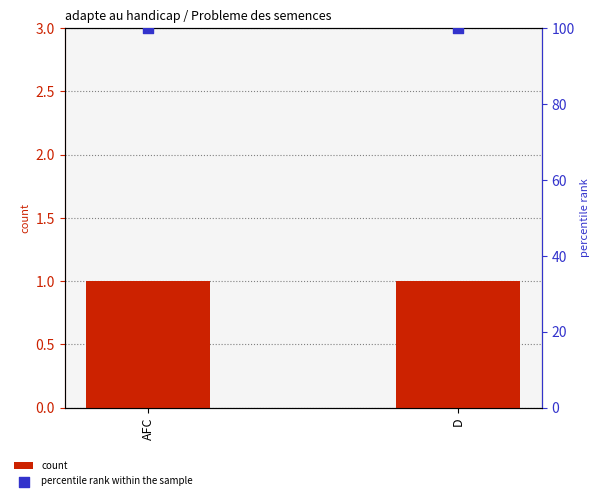

At how many categories does at least one series exceed 48?

2